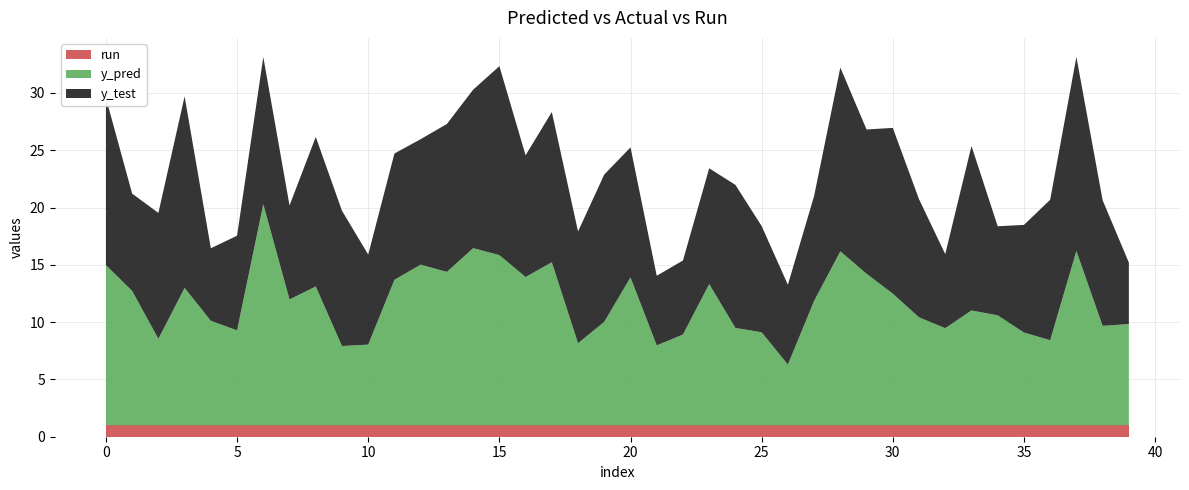

Reading left to right, transcribe all the data shown in this chart.

y_pred: 14.0	11.7	7.5	12.0	9.1	8.3	19.3	11.0	12.1	6.9	7.0	12.7	14.0	13.4	15.5	14.9	12.9	14.2	7.2	9.0	12.9	7.0	7.9	12.3	8.5	8.1	5.3	10.9	15.2	13.2	11.5	9.4	8.5	10.0	9.6	8.1	7.4	15.2	8.7	8.8
y_test: 14.6	8.5	11.0	16.7	6.3	8.3	12.8	8.2	13.0	11.8	7.9	11.0	11.0	12.9	13.8	16.5	10.6	13.1	9.8	12.9	11.3	6.1	6.5	10.1	12.5	9.3	7.0	9.2	16.0	12.6	14.5	10.3	6.5	14.4	7.8	9.4	12.3	16.9	11.0	5.4
run: 1.0	1.0	1.0	1.0	1.0	1.0	1.0	1.0	1.0	1.0	1.0	1.0	1.0	1.0	1.0	1.0	1.0	1.0	1.0	1.0	1.0	1.0	1.0	1.0	1.0	1.0	1.0	1.0	1.0	1.0	1.0	1.0	1.0	1.0	1.0	1.0	1.0	1.0	1.0	1.0